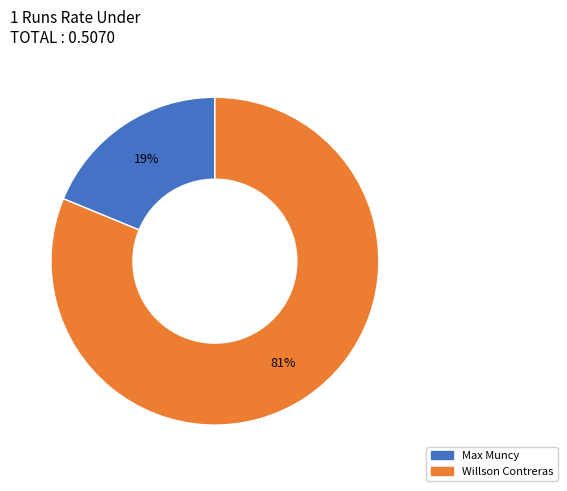

To the nearest percent, what portion does Max Muncy represent?

19%